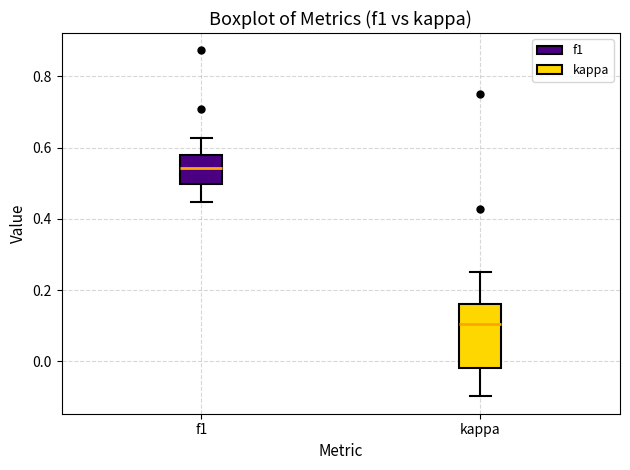

Reading left to right, read every box against the y-axis: the position of its median line, the range the box covers, and the ends of its whiskers. The values are not printed on the chart, so give them approximately, as read against the axis.

f1: median 0.54, box 0.50 to 0.58, whiskers 0.44 to 0.62
kappa: median 0.10, box -0.02 to 0.16, whiskers -0.10 to 0.26